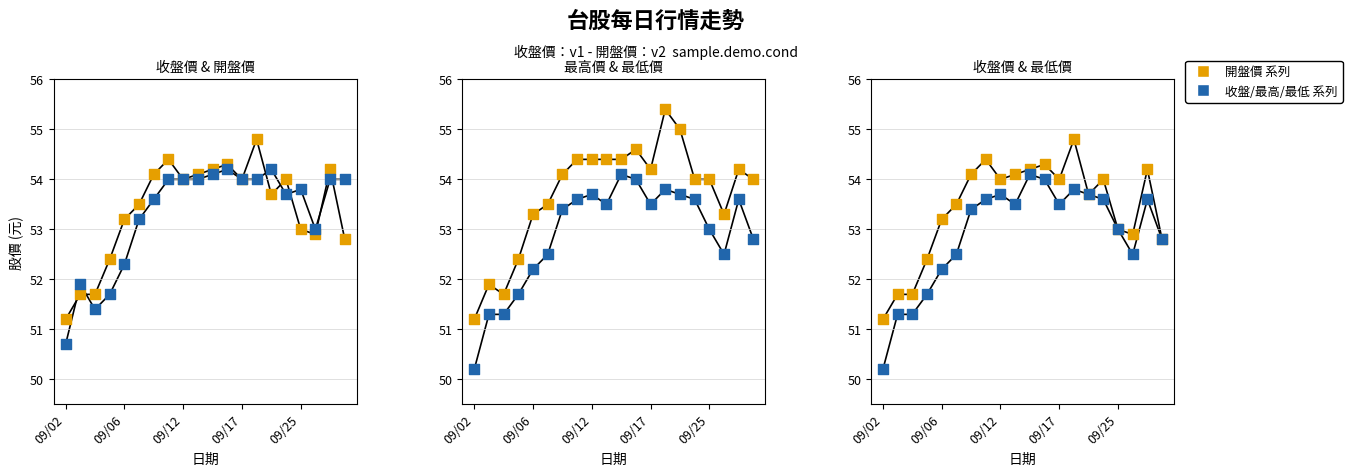

Which series has the widest spread of Y values?

最高價